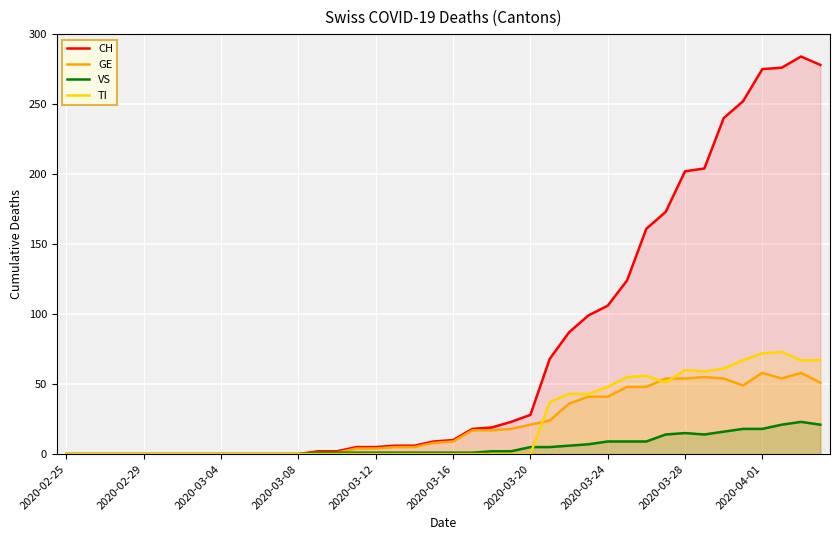

What are all the series names shown in the legend?

CH, GE, VS, TI